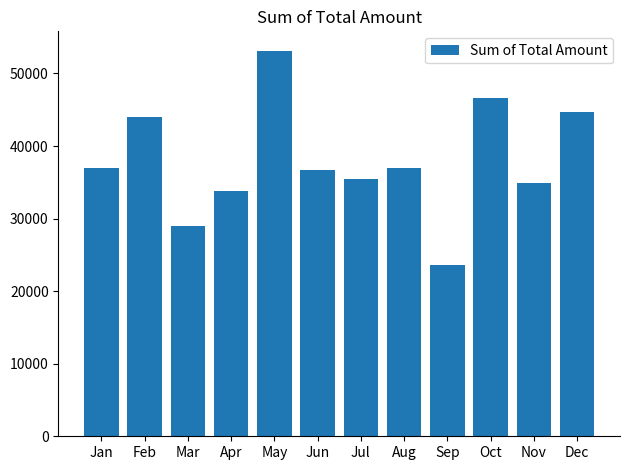

What is the ratio of the value at Mar to the value at Dec?

0.6